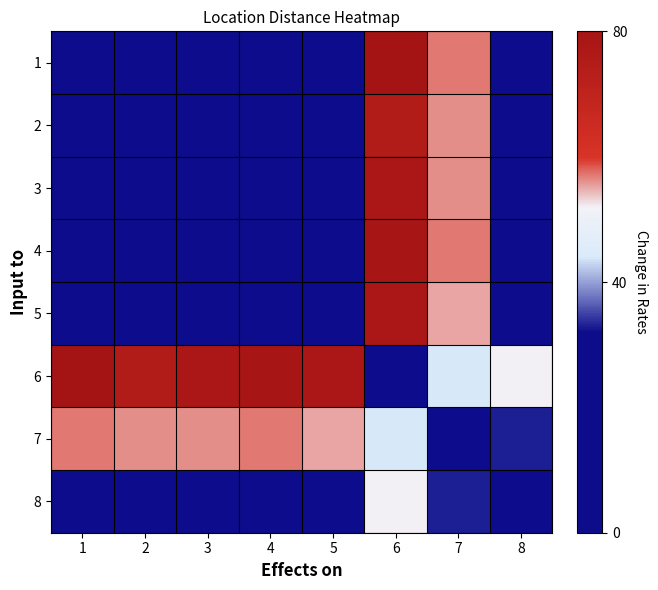

List the series in order of their peak value, highest first.

1, 6, 4, 3, 5, 2, 7, 8